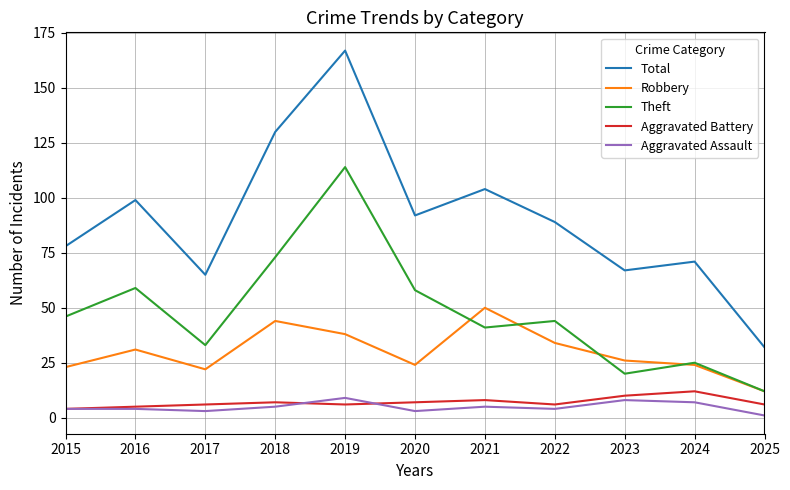

Reading right to left, list all the values displayed in this chart.

Total: 32	71	67	89	104	92	167	130	65	99	78
Robbery: 12	24	26	34	50	24	38	44	22	31	23
Theft: 12	25	20	44	41	58	114	73	33	59	46
Aggravated Battery: 6	12	10	6	8	7	6	7	6	5	4
Aggravated Assault: 1	7	8	4	5	3	9	5	3	4	4